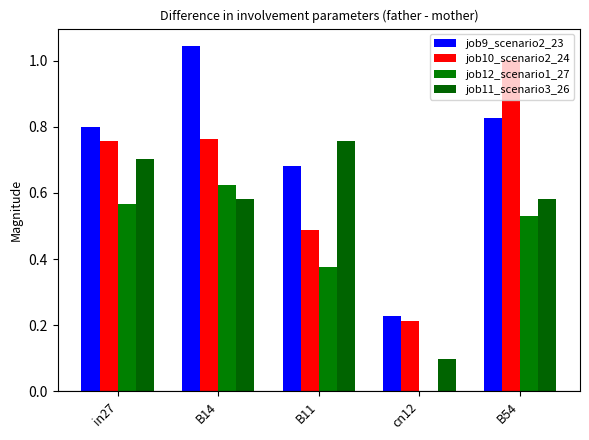

What is the value of the job11_scenario3_26 bar at the 4th from the left?

0.1